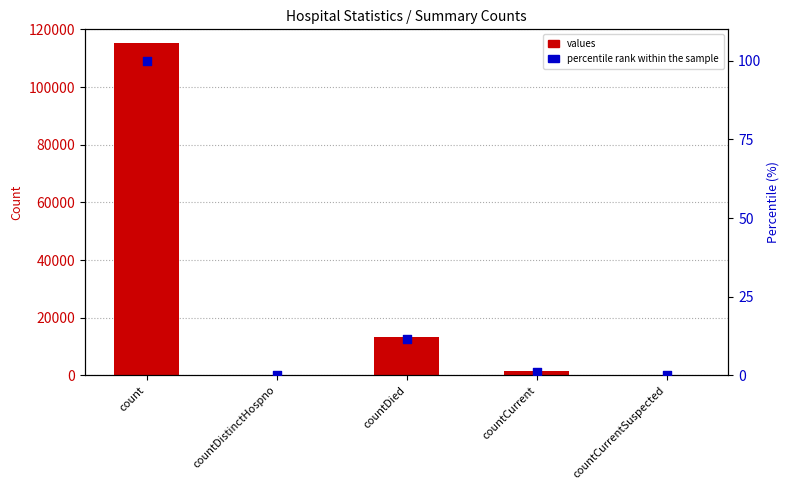

Which series reaches the minimum Y coordinate?

values